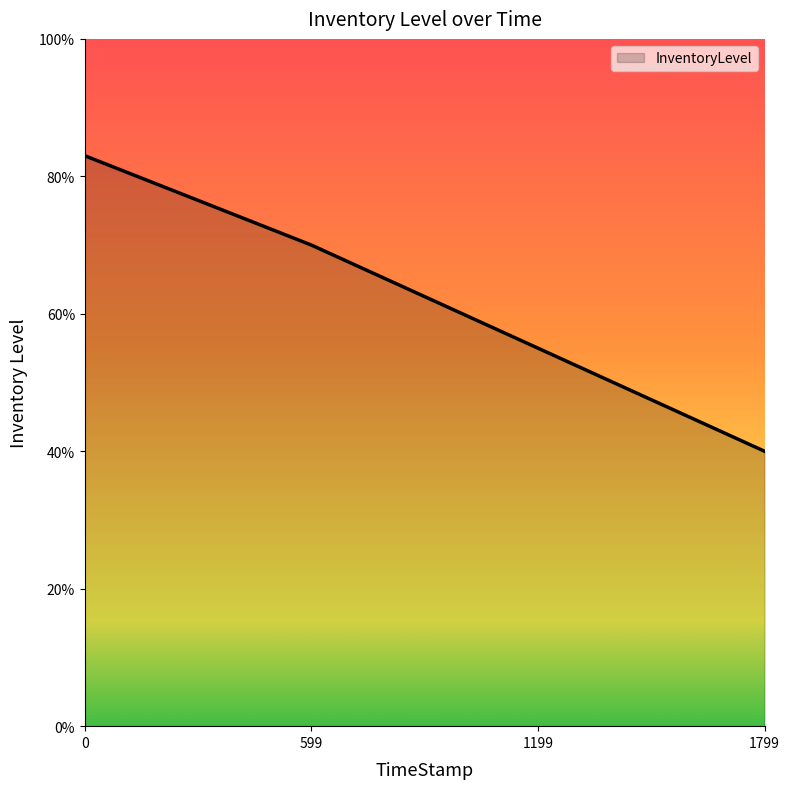

Is this an area chart (filled region under the line)?

Yes